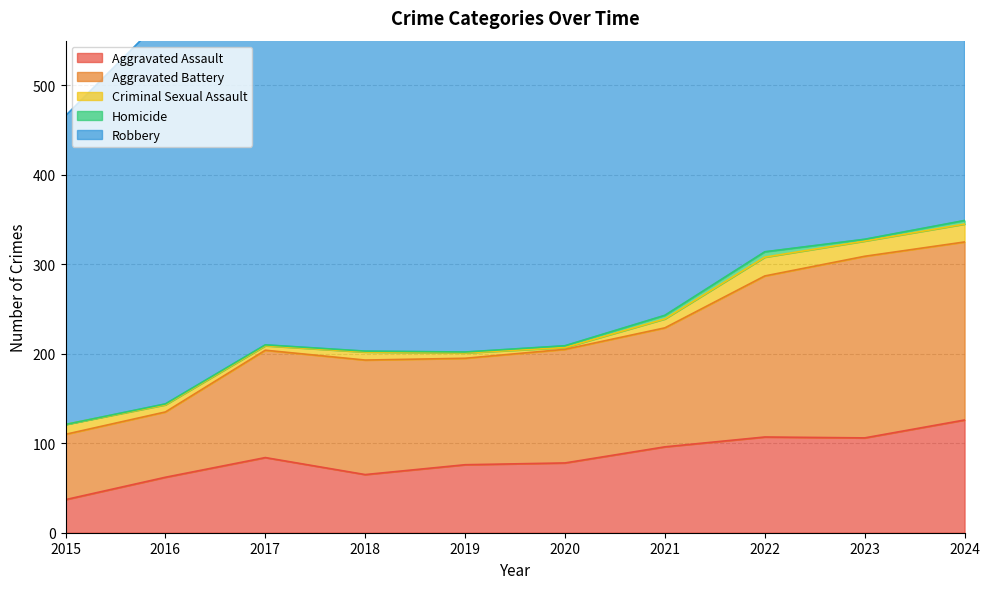

Which series has the largest total across all categories?

Robbery